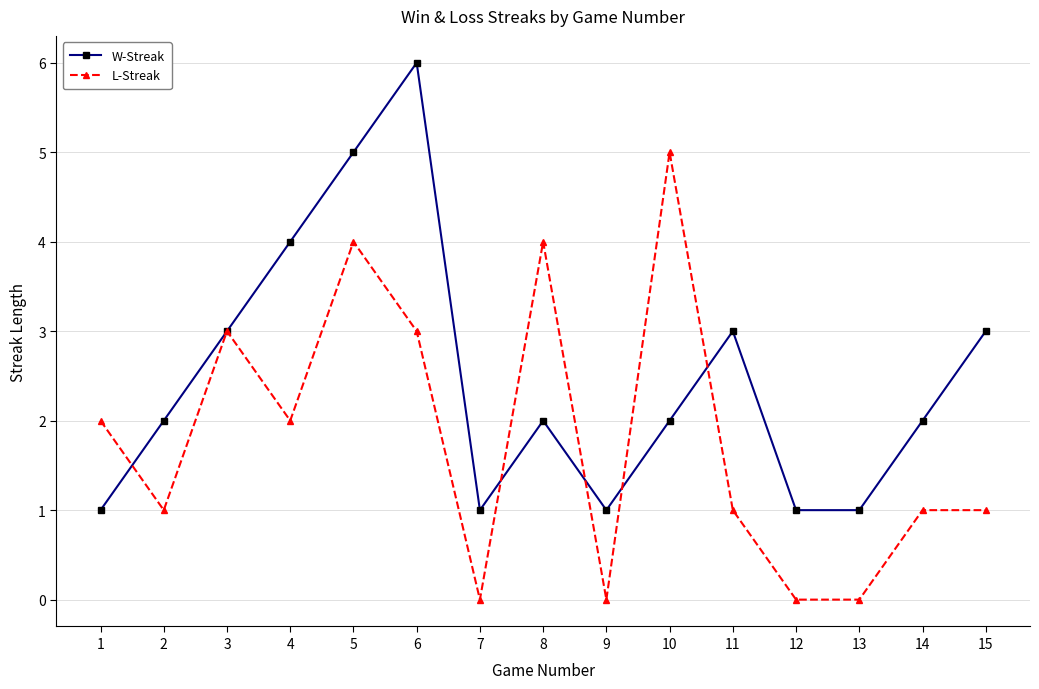

What is the value of the W-Streak point at the 10th from the left?

2